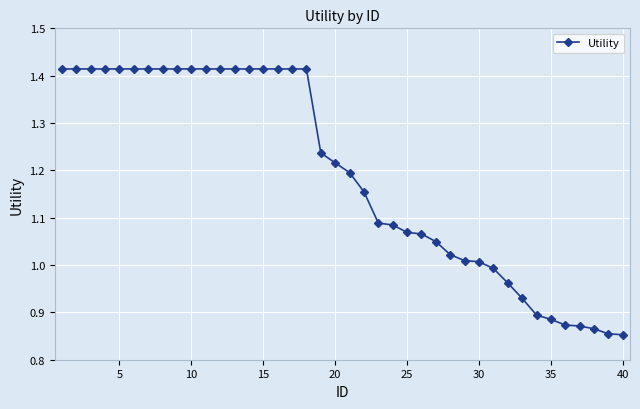

What is the difference between the maximum and minimum values?

0.6